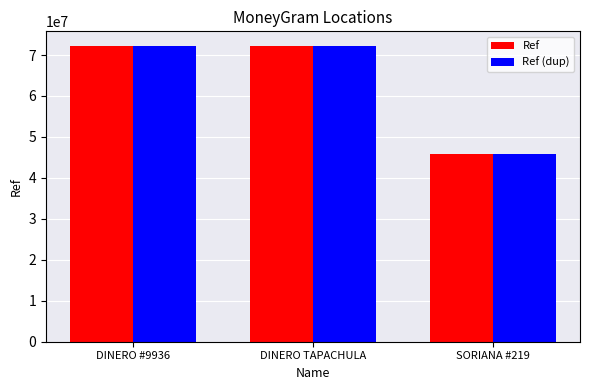

How many groups of bars are there?

3